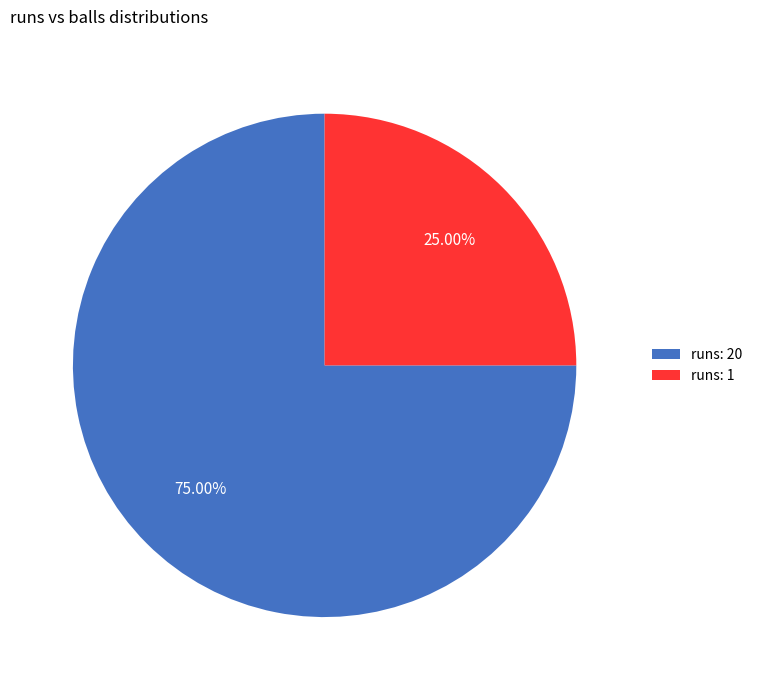

Which slice represents more than half of the pie?

runs: 20